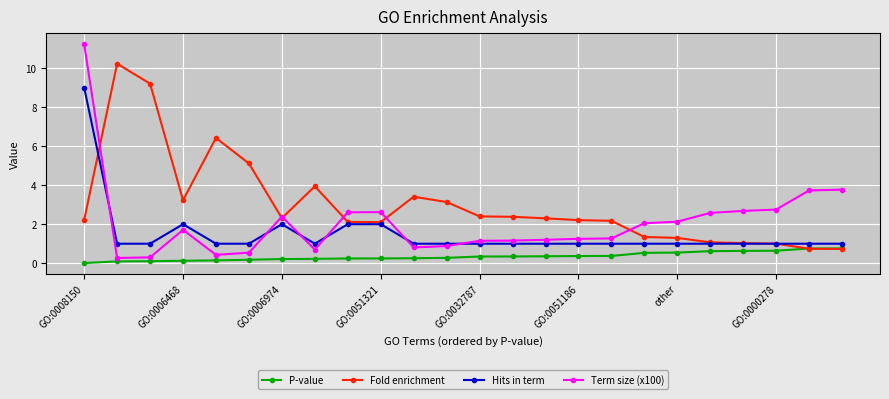

How many series are shown in this chart?

4